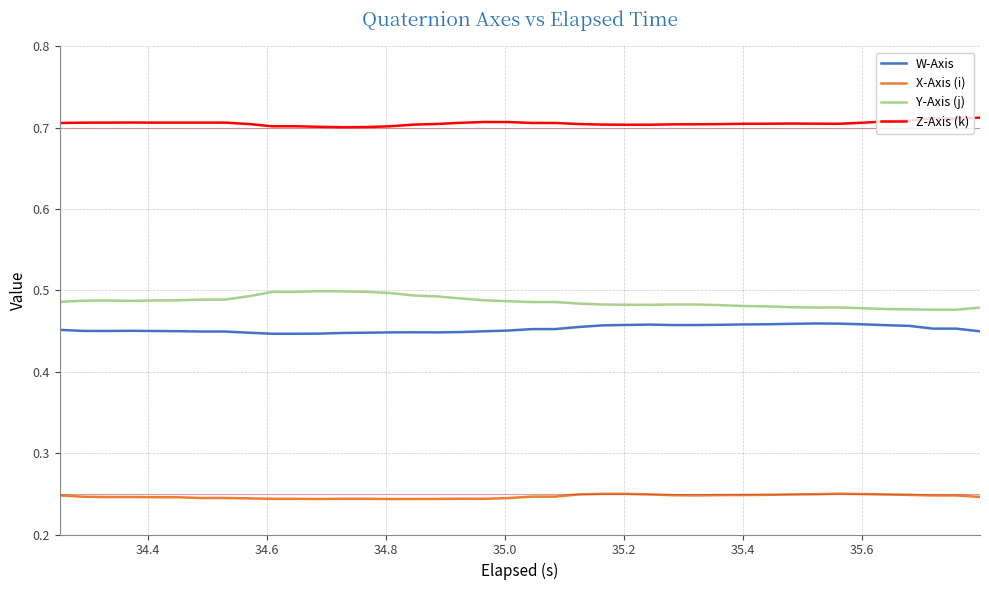

True or false: Z-Axis (k) and X-Axis (i) cross at least once.

False